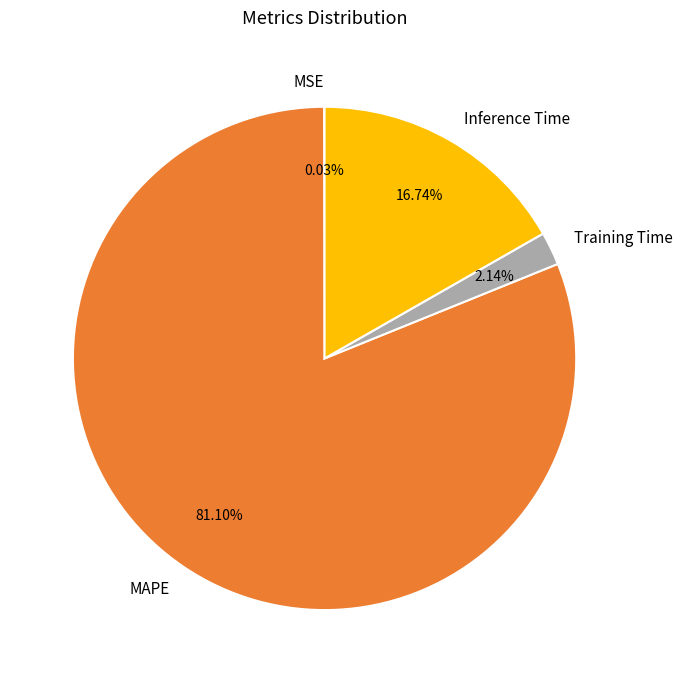

Which category accounts for the majority?

MAPE